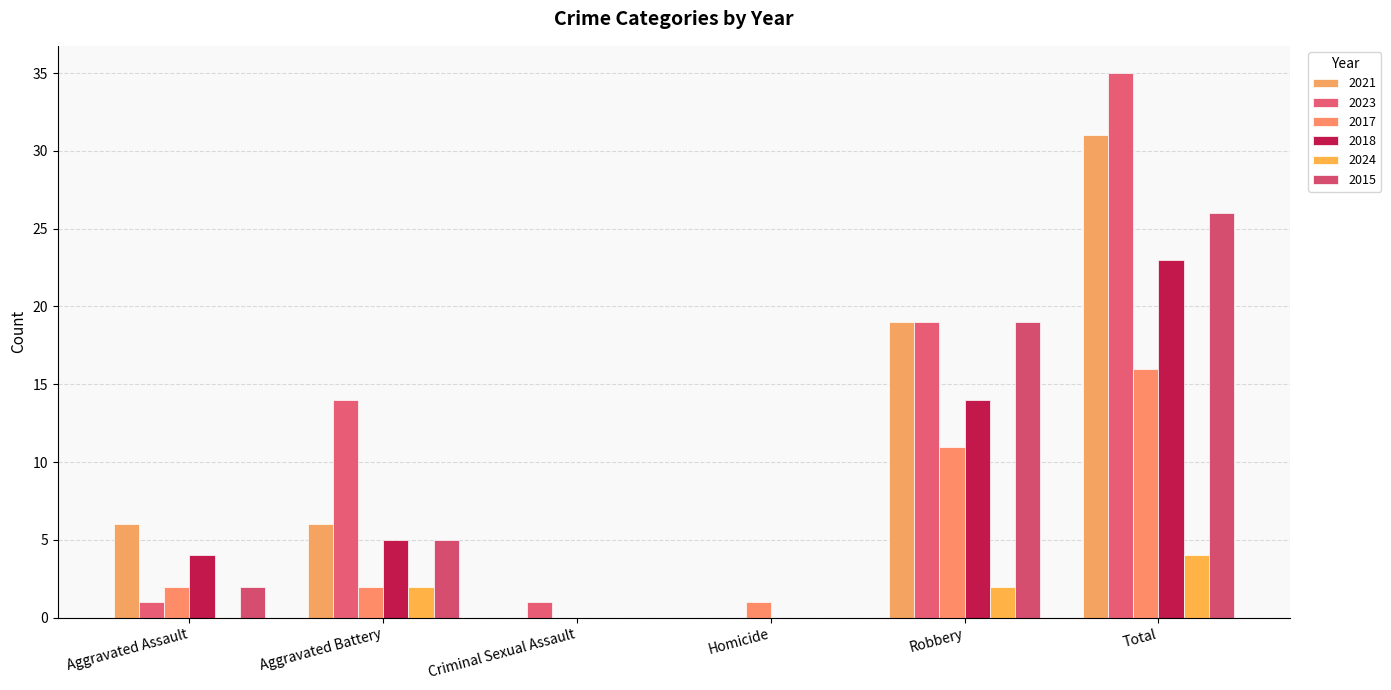

How many 2021 values are between 0 and 19?

5